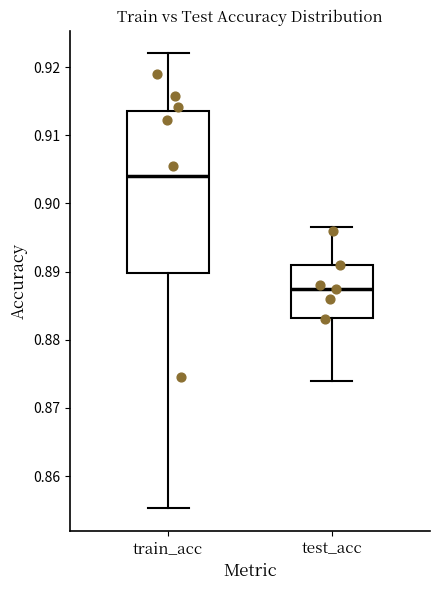

Which box is the tallest, from its lower edge to its upper edge?

train_acc